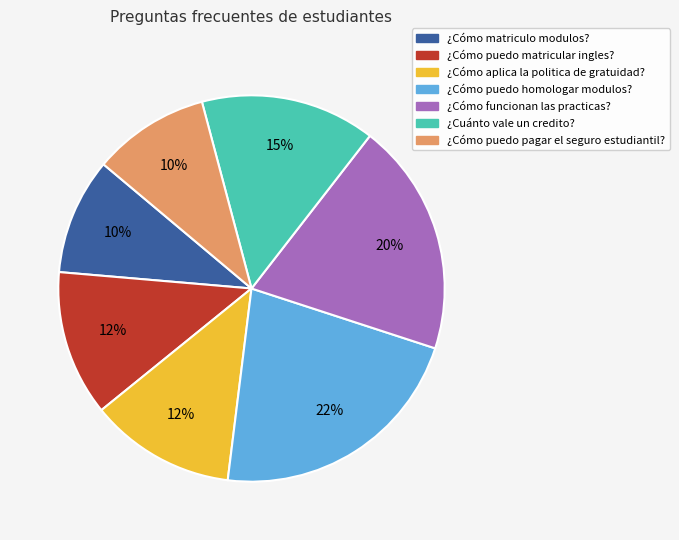

The ¿Cómo puedo pagar el seguro estudiantil? slice represents 10% of the pie. True or false?

True